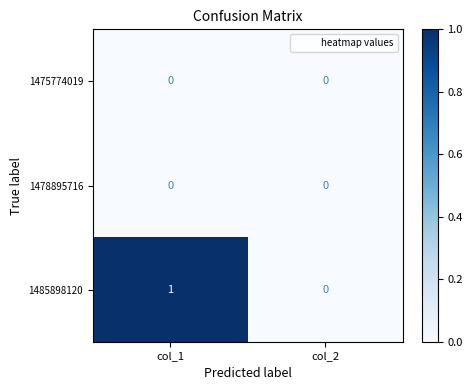

At which category is the sum across all series the highest?

col_1